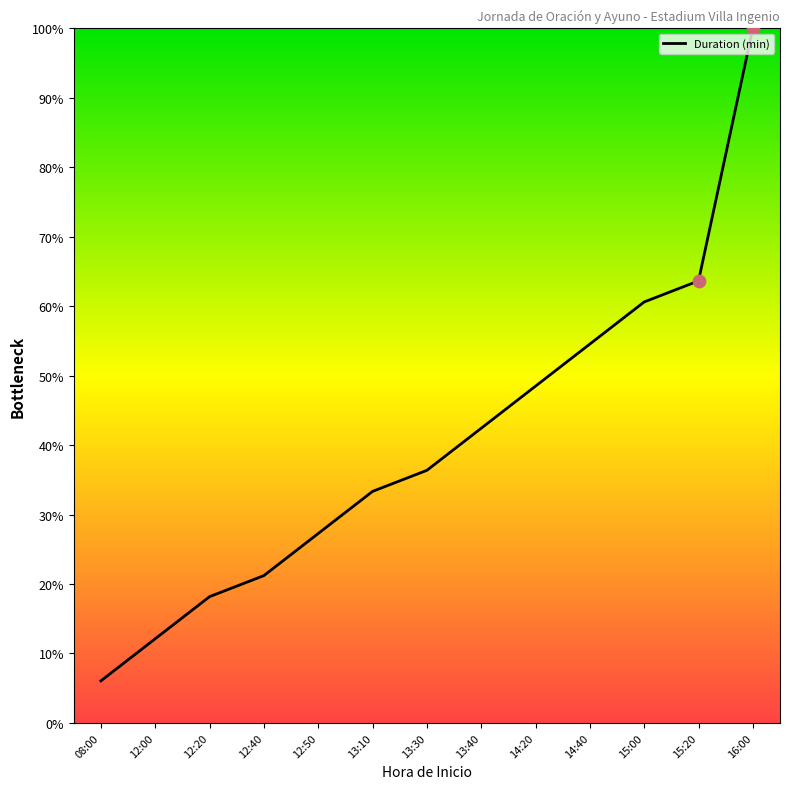

What is the change in value from 13:30 to 15:20?

+27.3